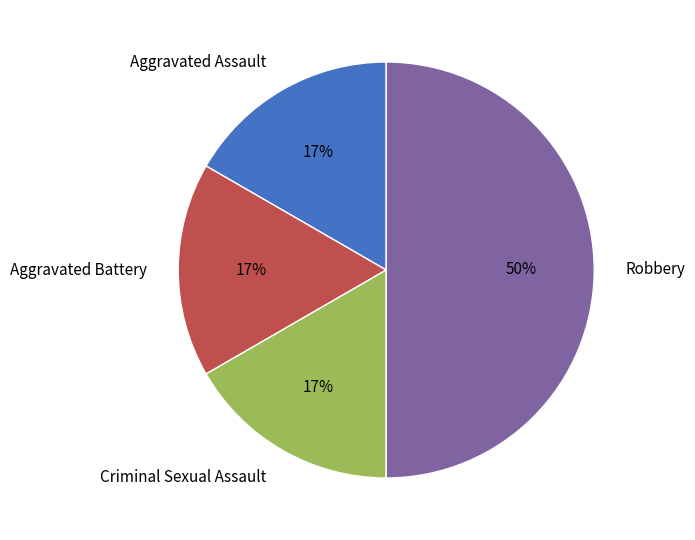

Combined, do Aggravated Assault and Robbery account for over 50%?

Yes